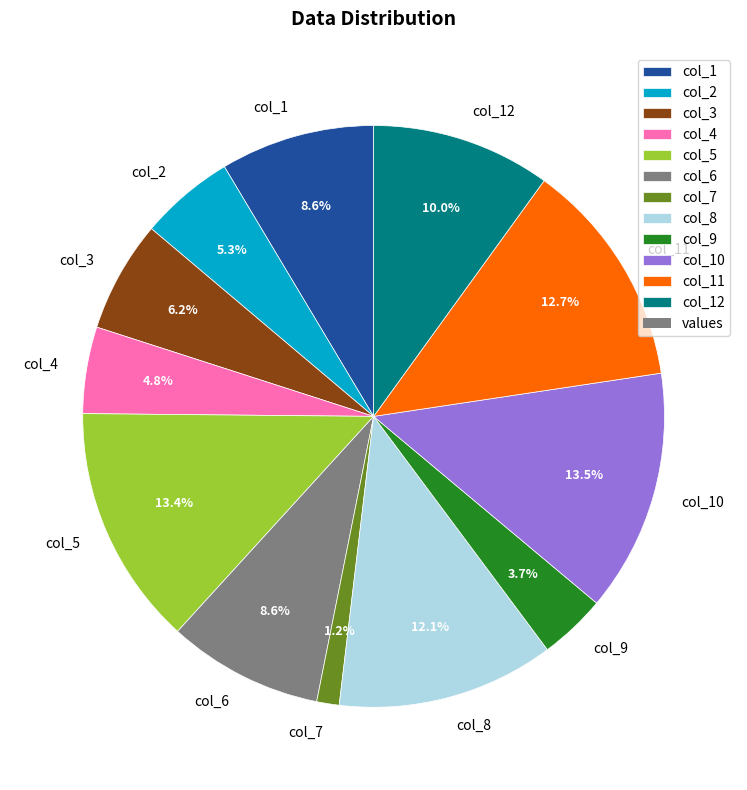

To the nearest percent, what is the combined percentage of col_9 and col_10?

17%